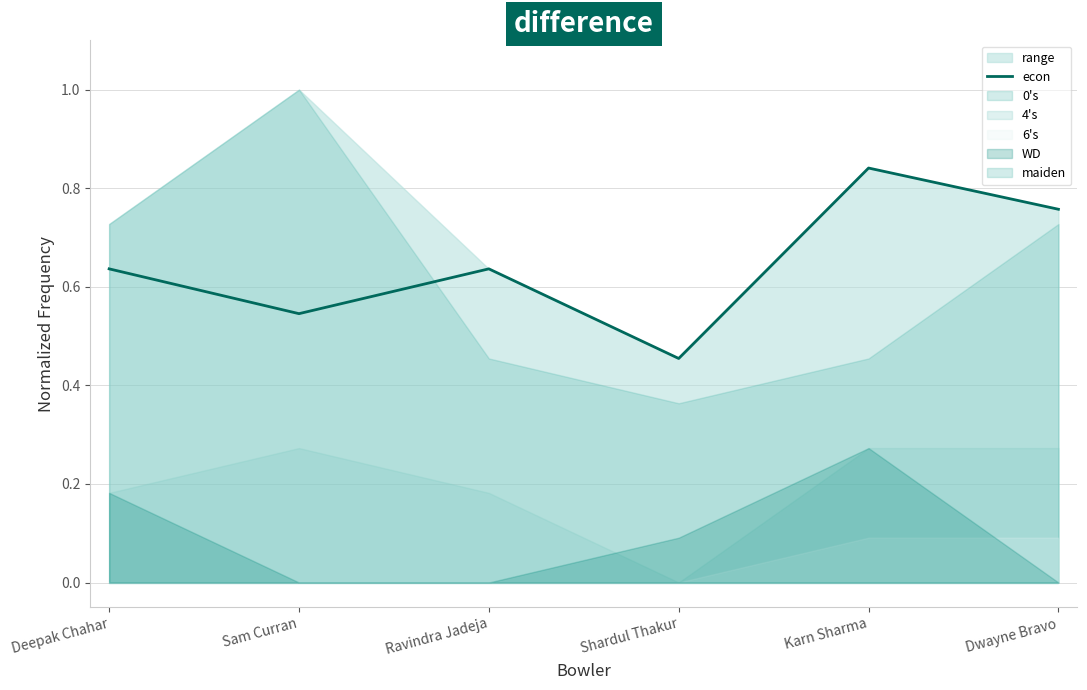

At which label does econ reach its minimum?

Shardul Thakur